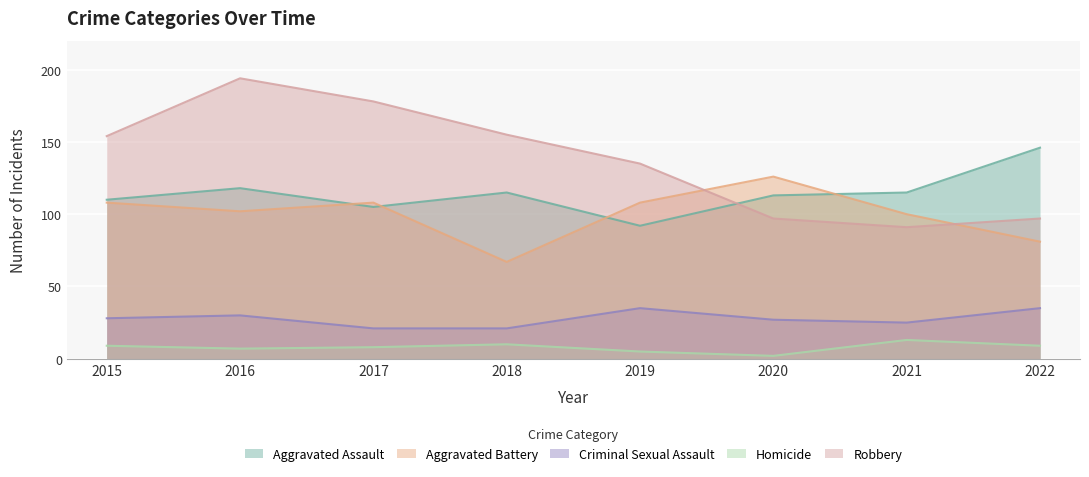

At which category does the chart reach its minimum across all series?

2020